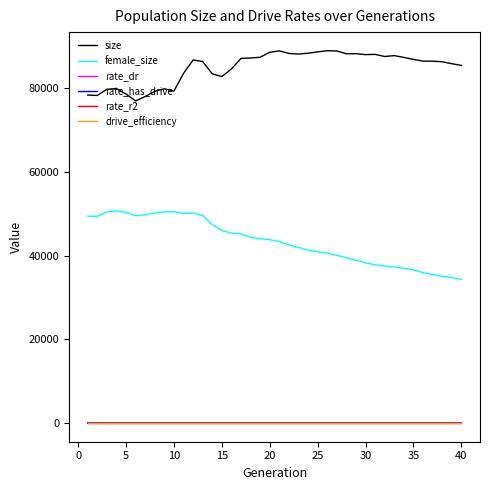

True or false: female_size and rate_dr cross at least once.

False